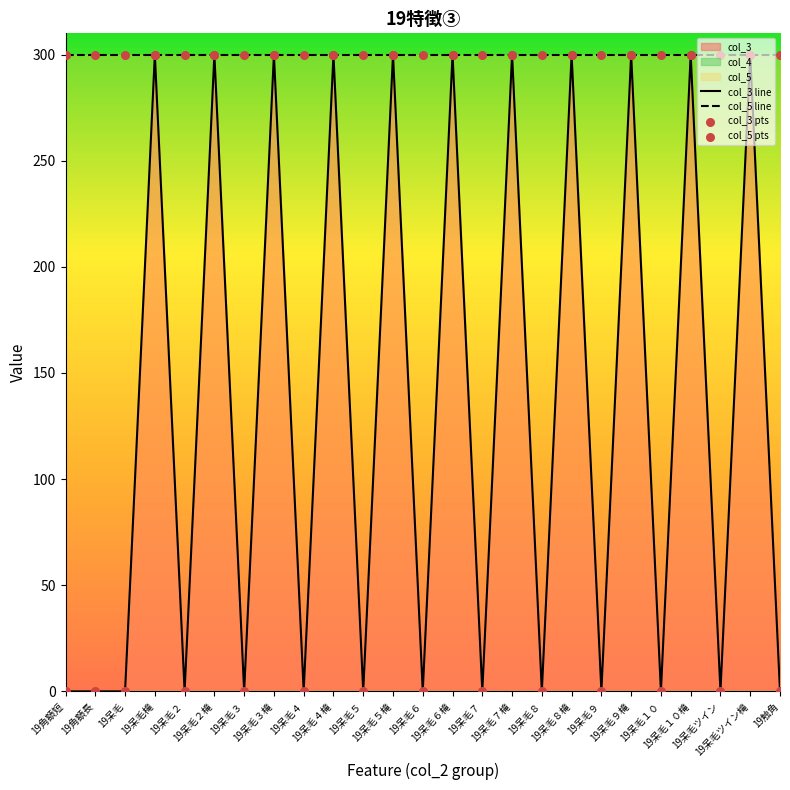

At which category is the sum across all series the highest?

19呆毛槞